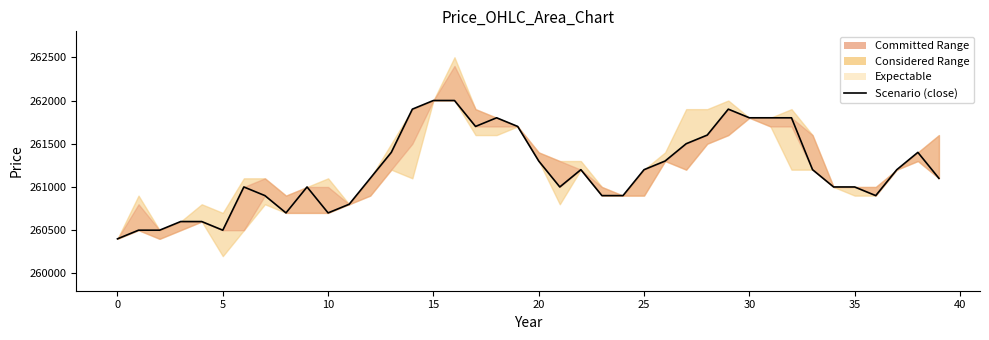

Is this an area chart (filled region under the line)?

No